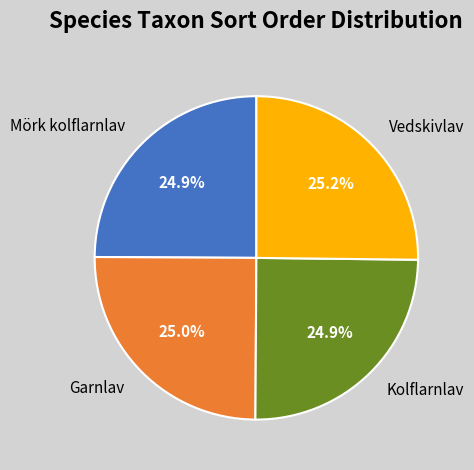

Approximately how many times larger is the value at Kolflarnlav compared to Vedskivlav?

1.0